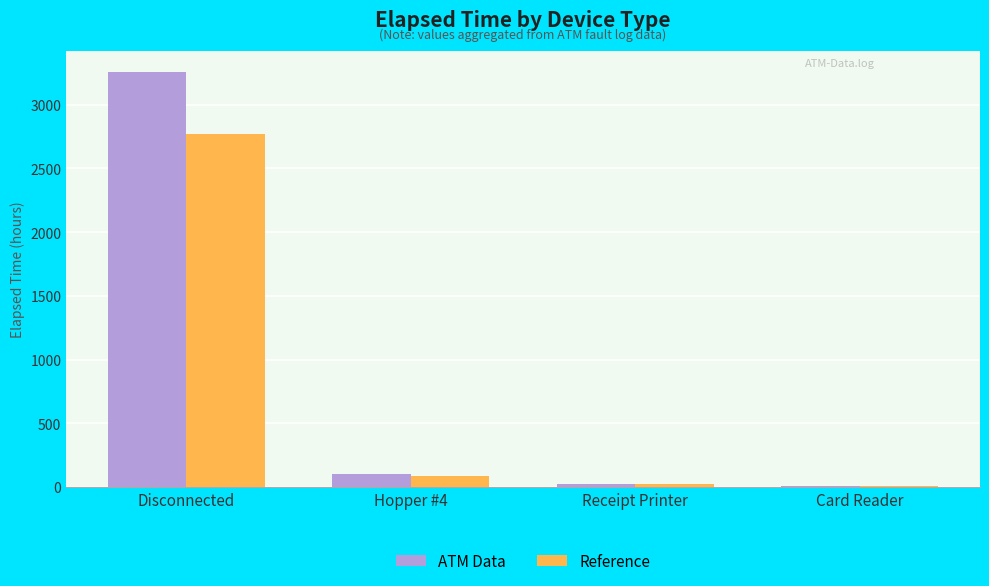

At which label does ATM Data reach its peak?

Disconnected